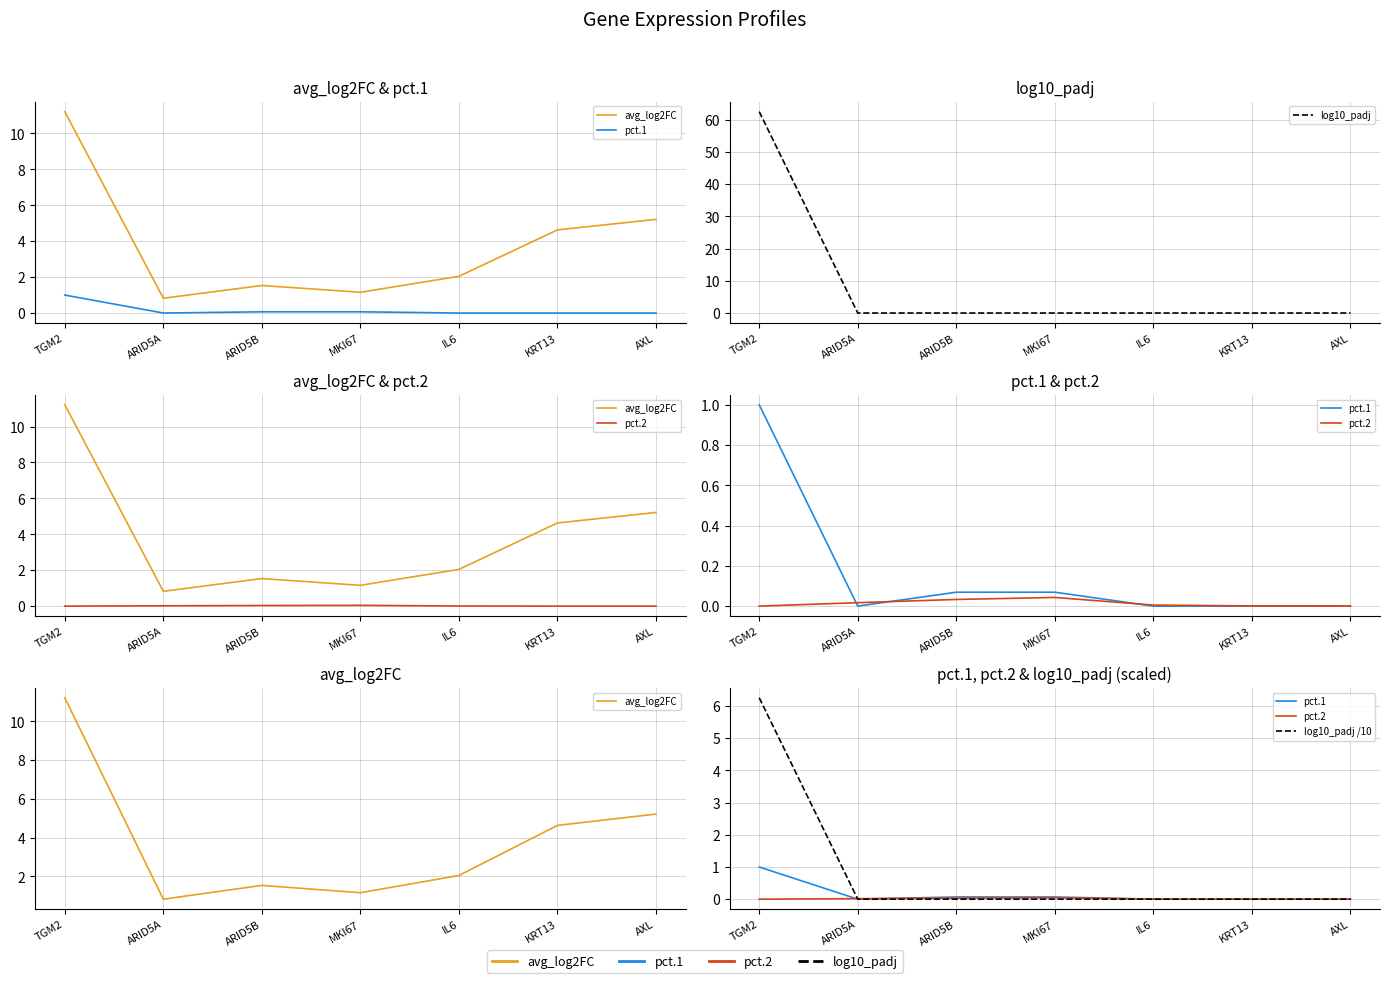

What is the average value of the log10_padj series?

8.9